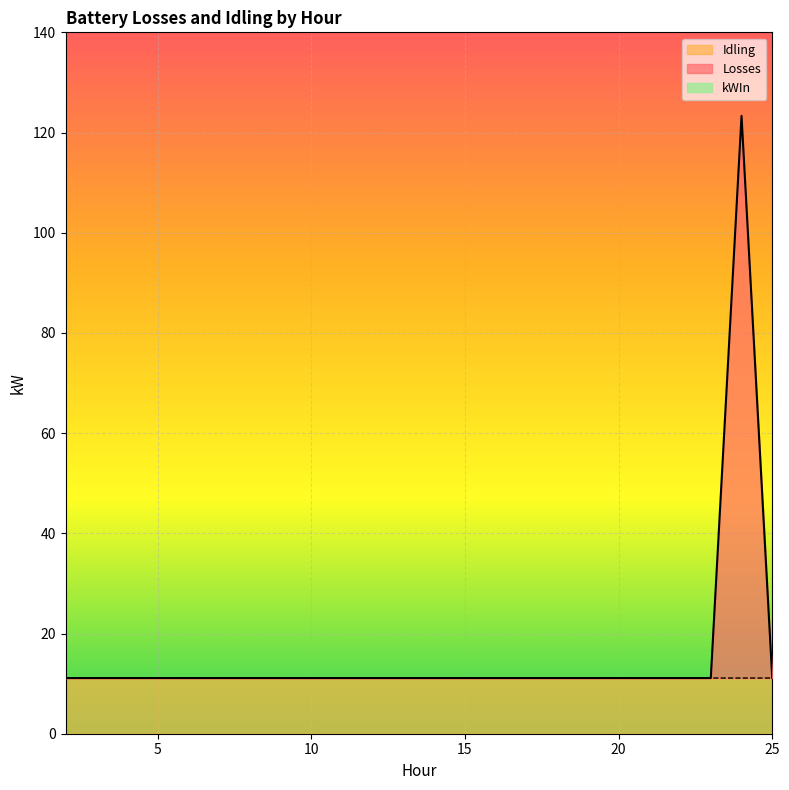

Which category has the highest value in the Losses series?

24